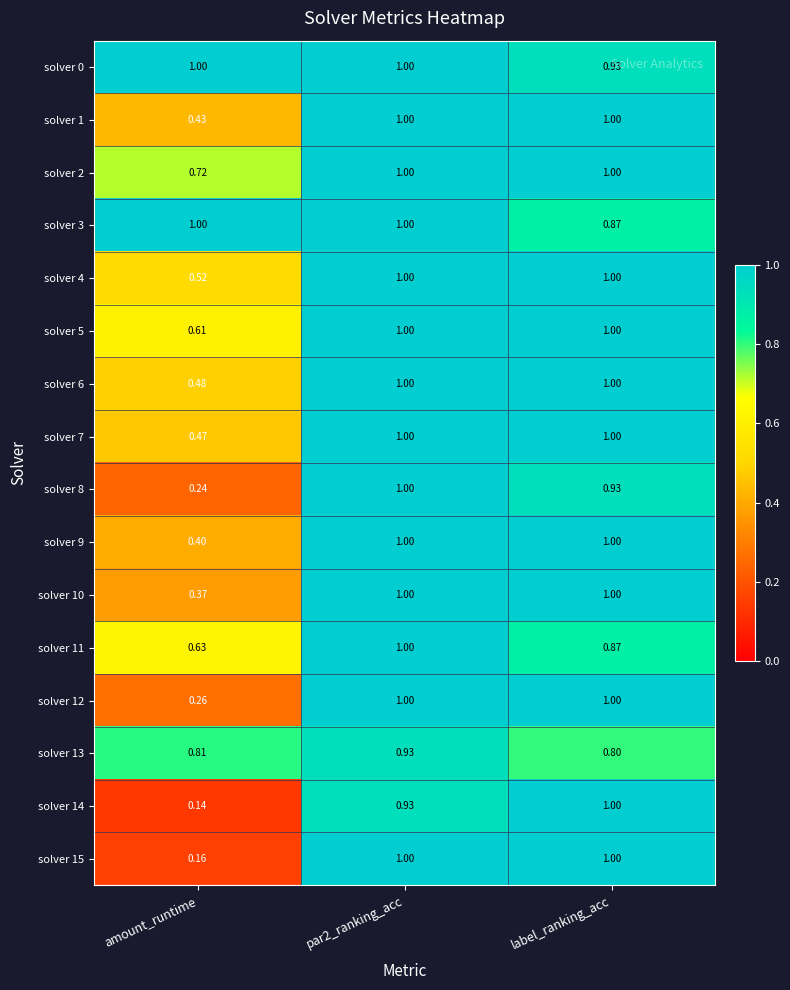

Is the value of solver 5 at amount_runtime greater than the value of solver 11 at par2_ranking_acc?

No